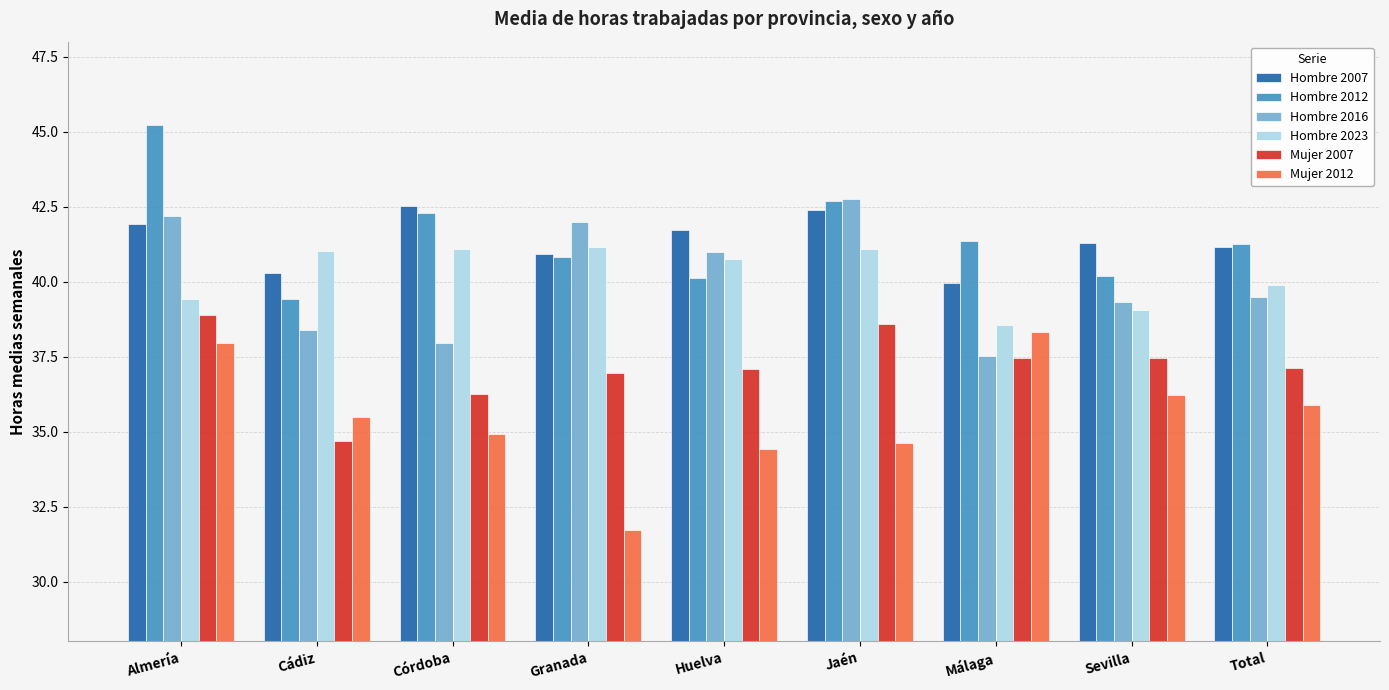

Does the chart contain stacked bars?

No